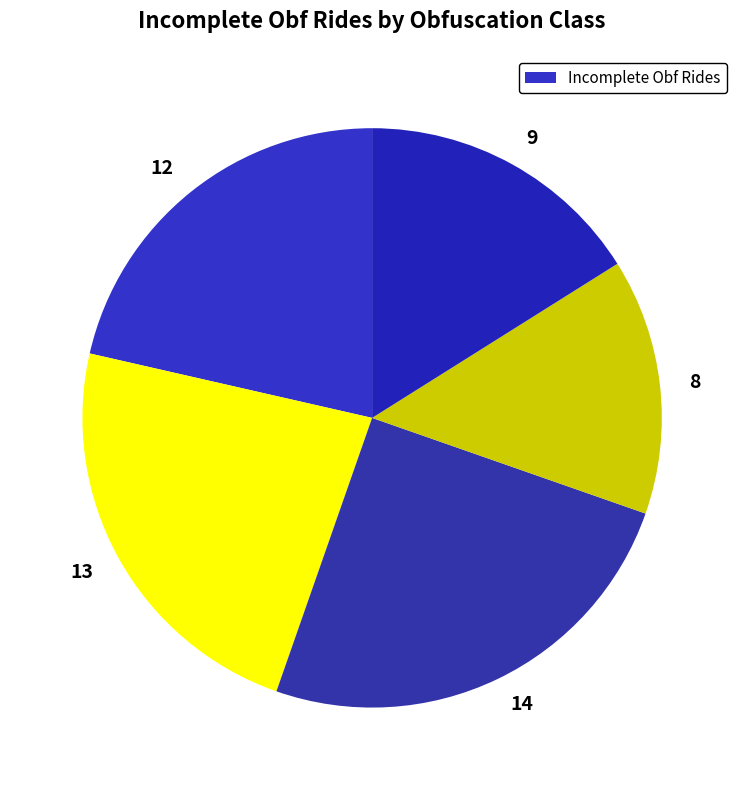

Count the number of slices in the pie.

5